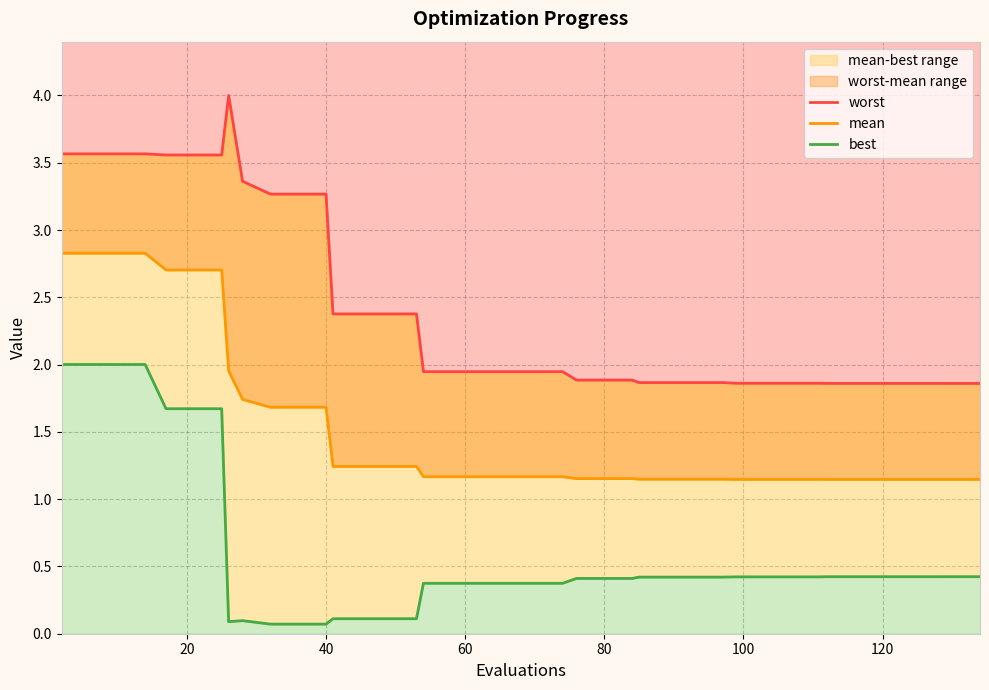

What is the sum of all mean values?

60.8